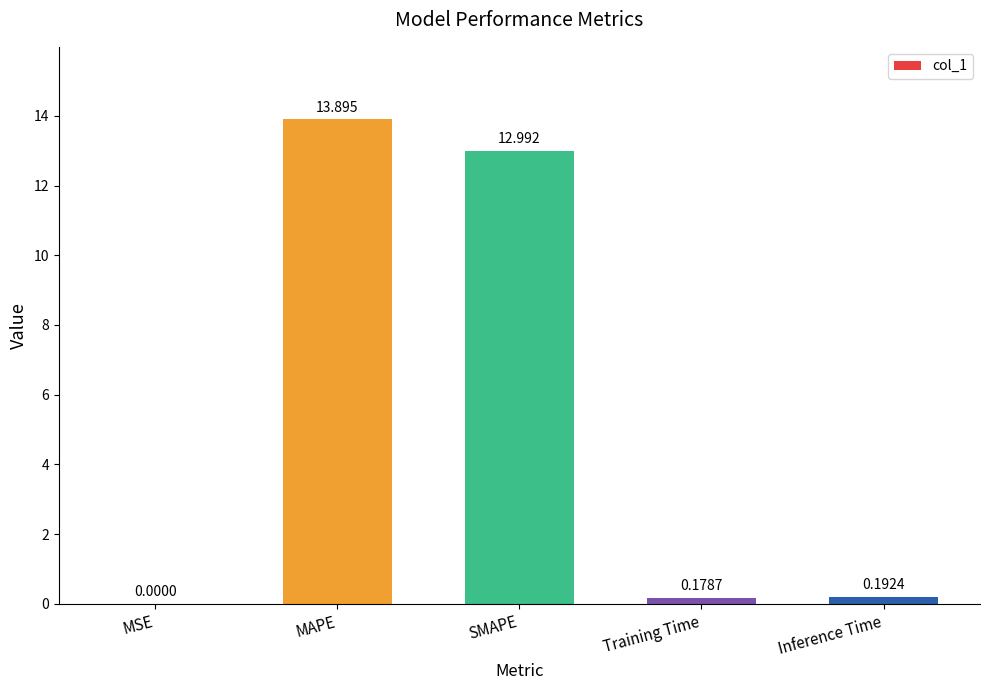

Which label corresponds to the largest value in the chart?

MAPE